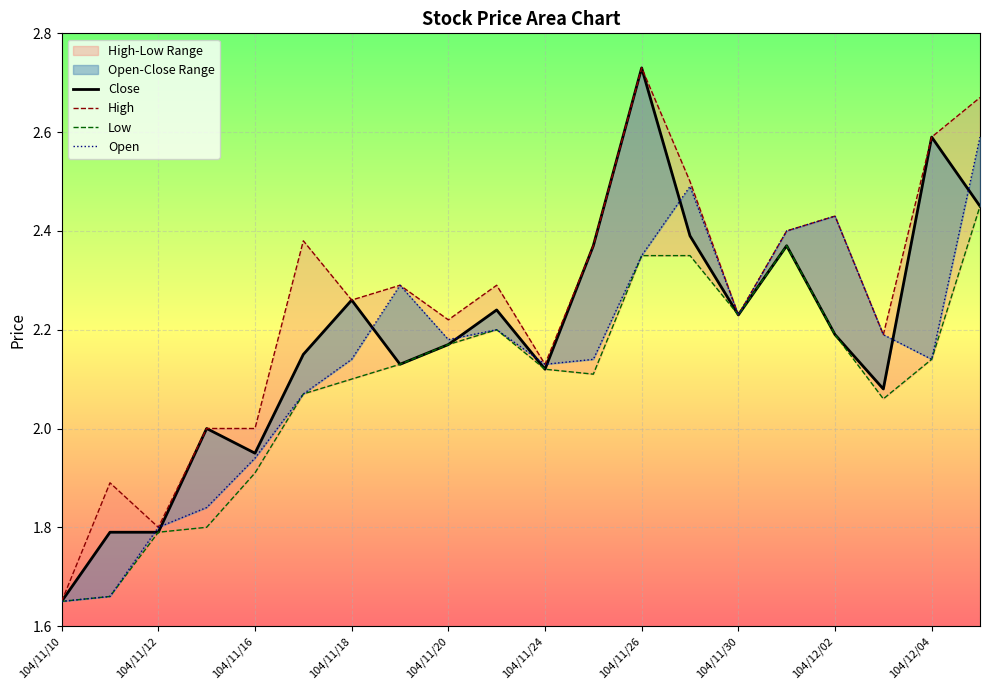

At which category does Low reach its first local valley?

11